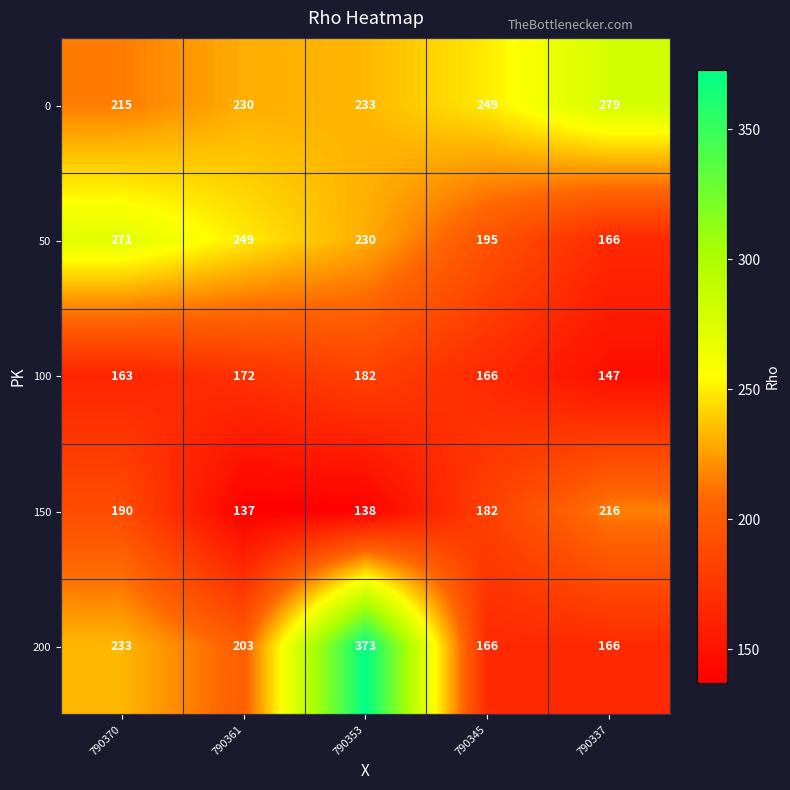

What is the total value across all series at 790337?

974